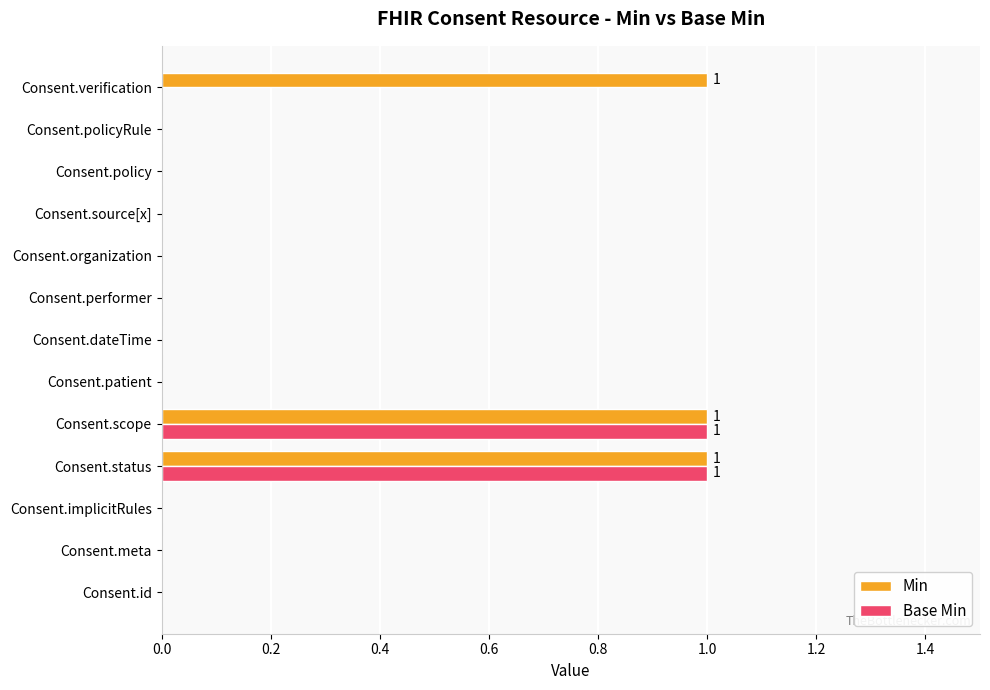

Which series has the largest total across all categories?

Min